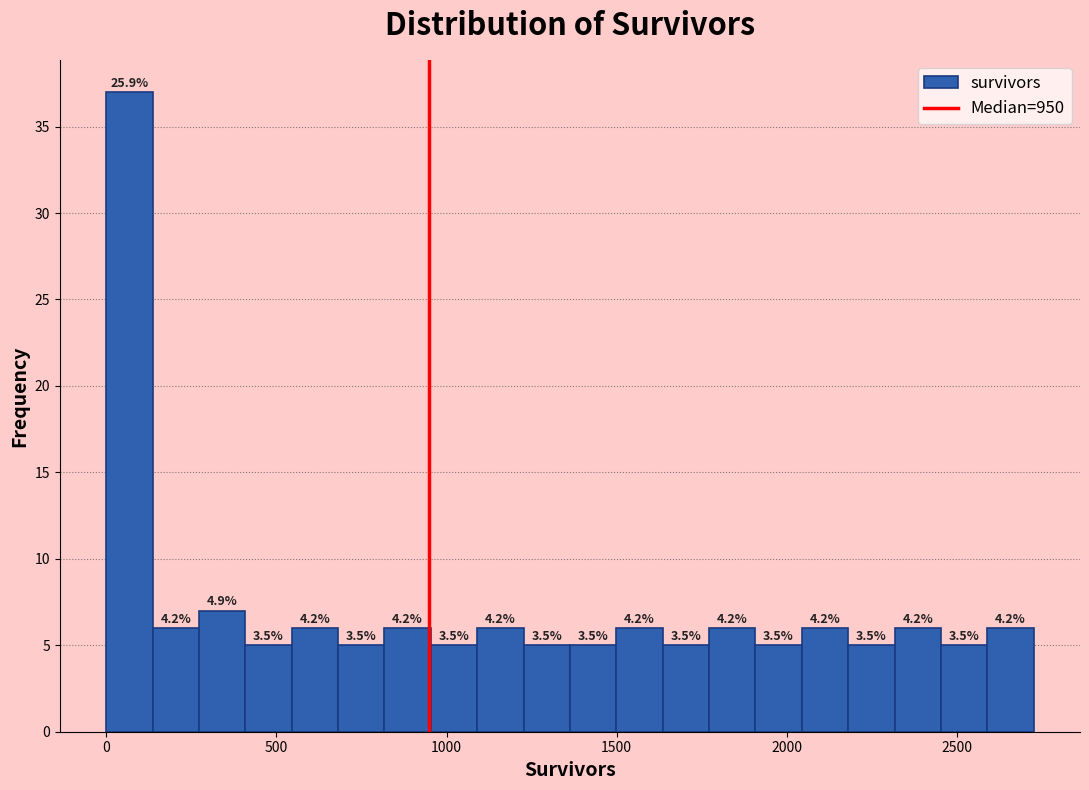

Around what value on the x-axis is the tallest bar? Give the approximate position of its centre, as read against the axis.

50